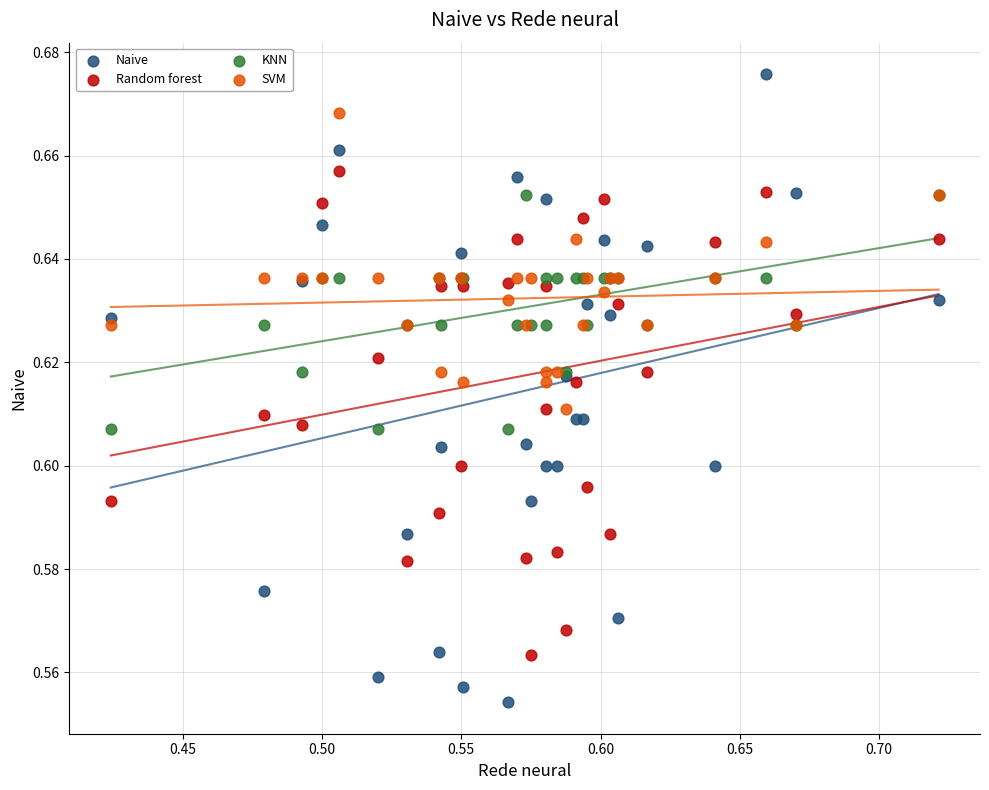

What are all the series names shown in the legend?

Naive, Random forest, KNN, SVM